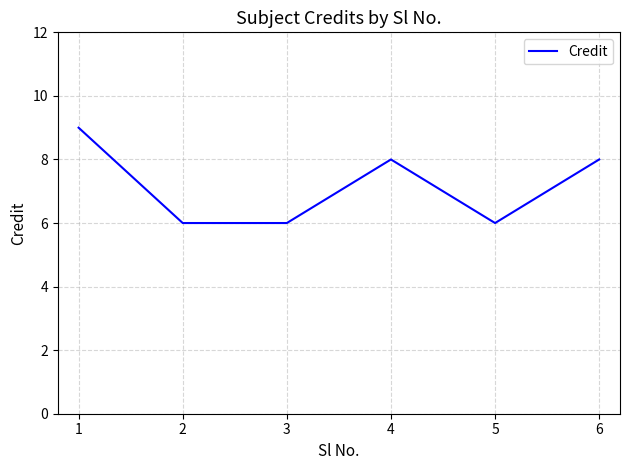

What is the average value?

7